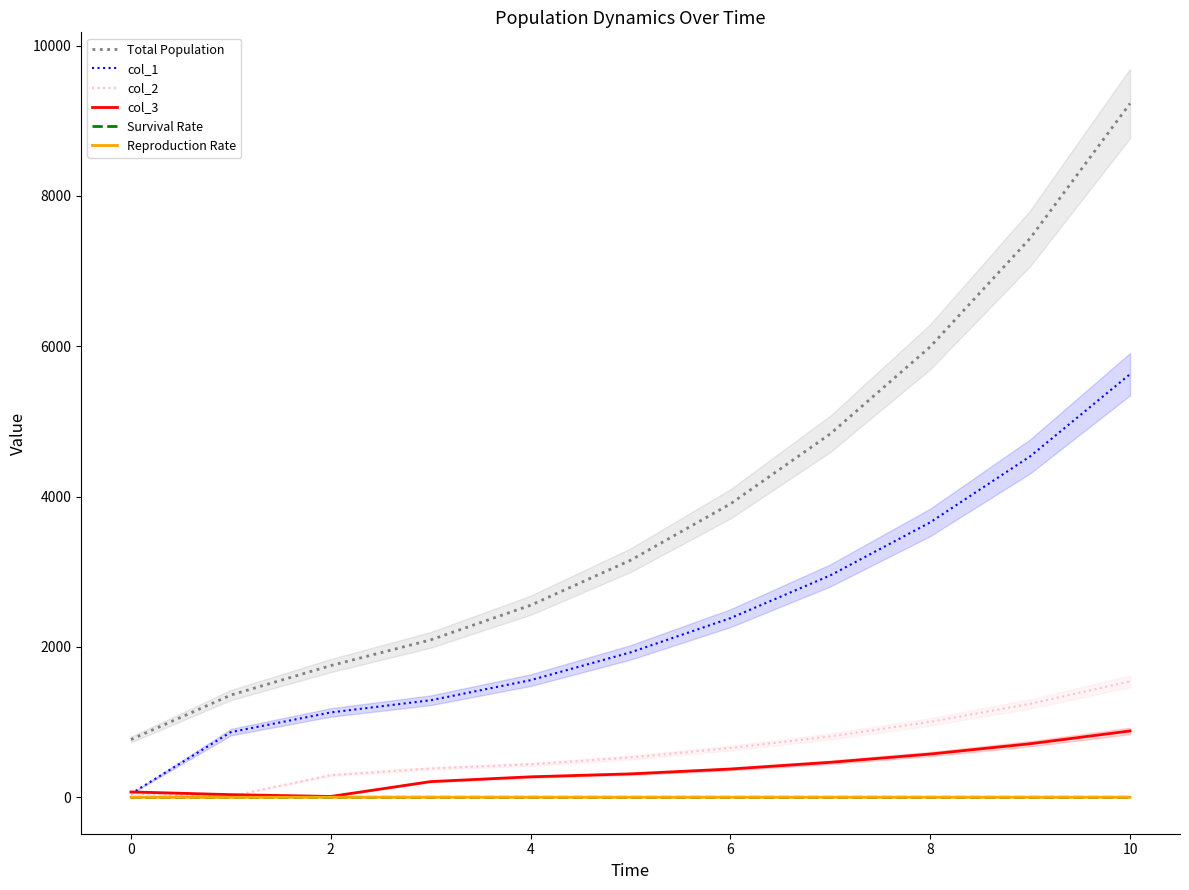

Is the value of col_3 at 10 greater than the value of Reproduction Rate at 8?

Yes